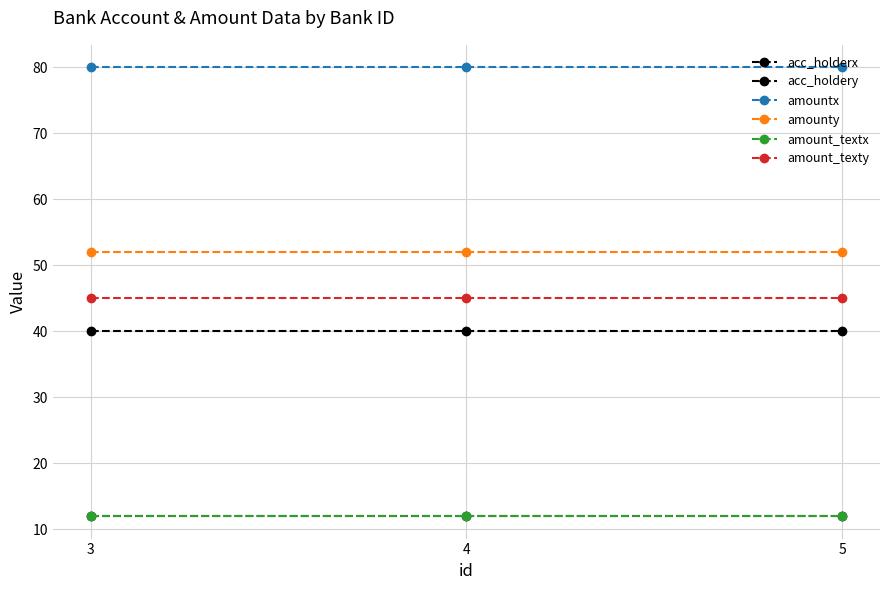

At which category is the sum across all series the highest?

3